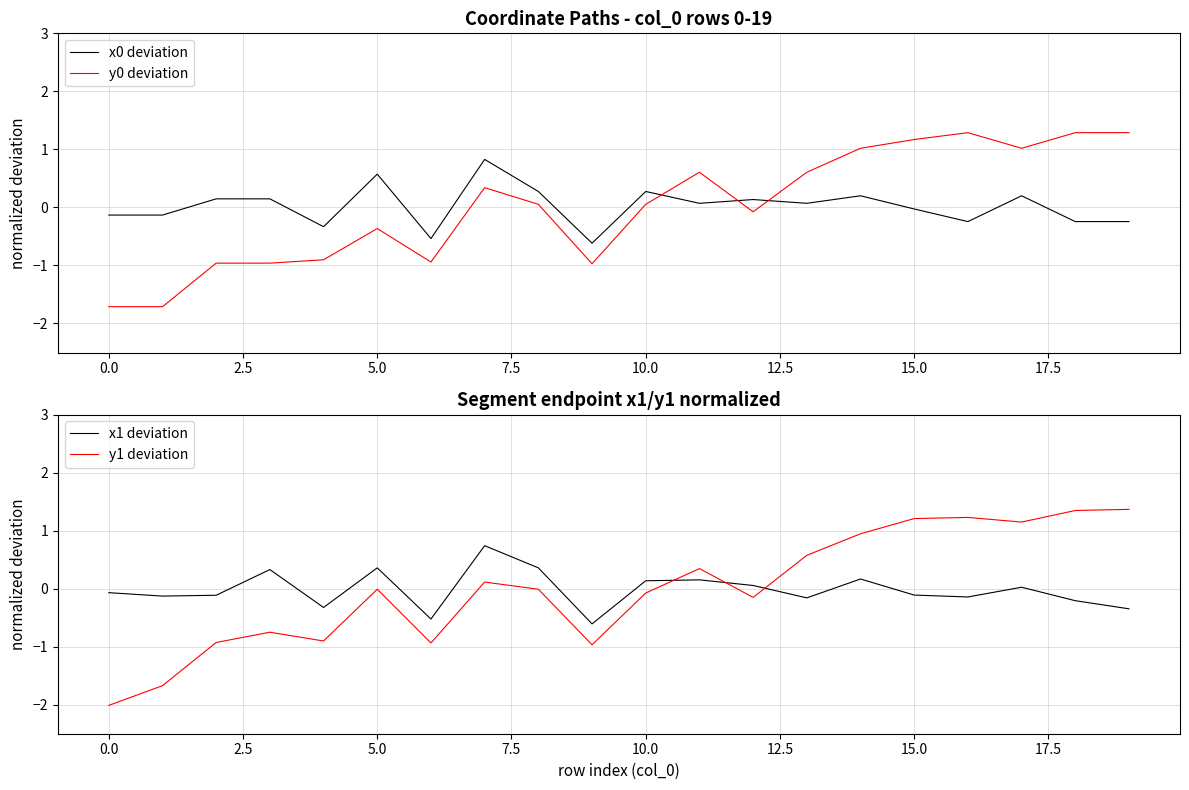

Which series changed the most between 11 and 15?

y1 deviation